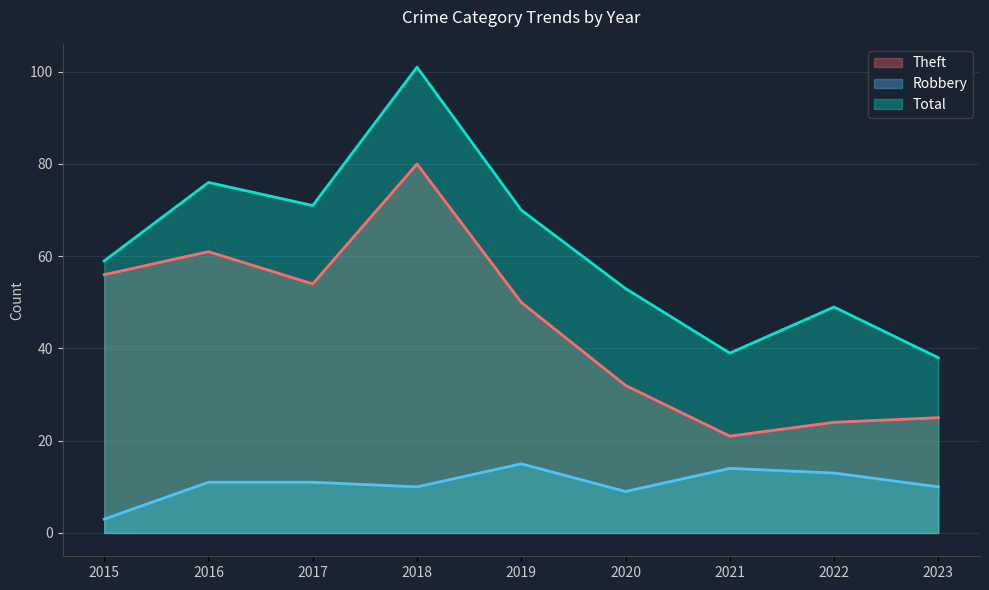

Which series changed the most between 2015 and 2020?

Theft